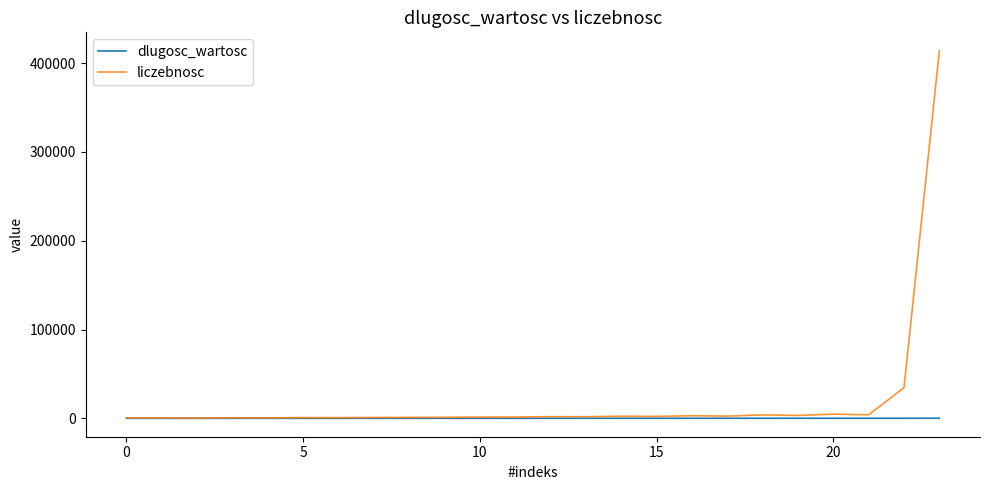

Which series has the widest spread of values?

liczebnosc